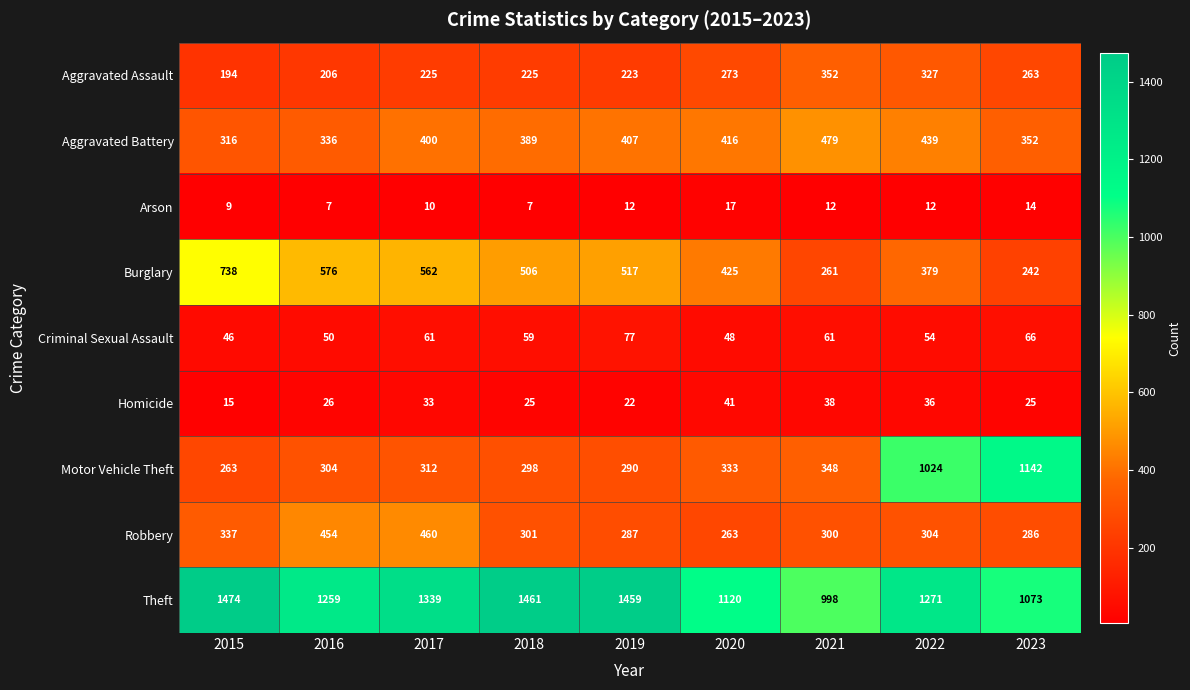

What is the minimum value for Arson?

7